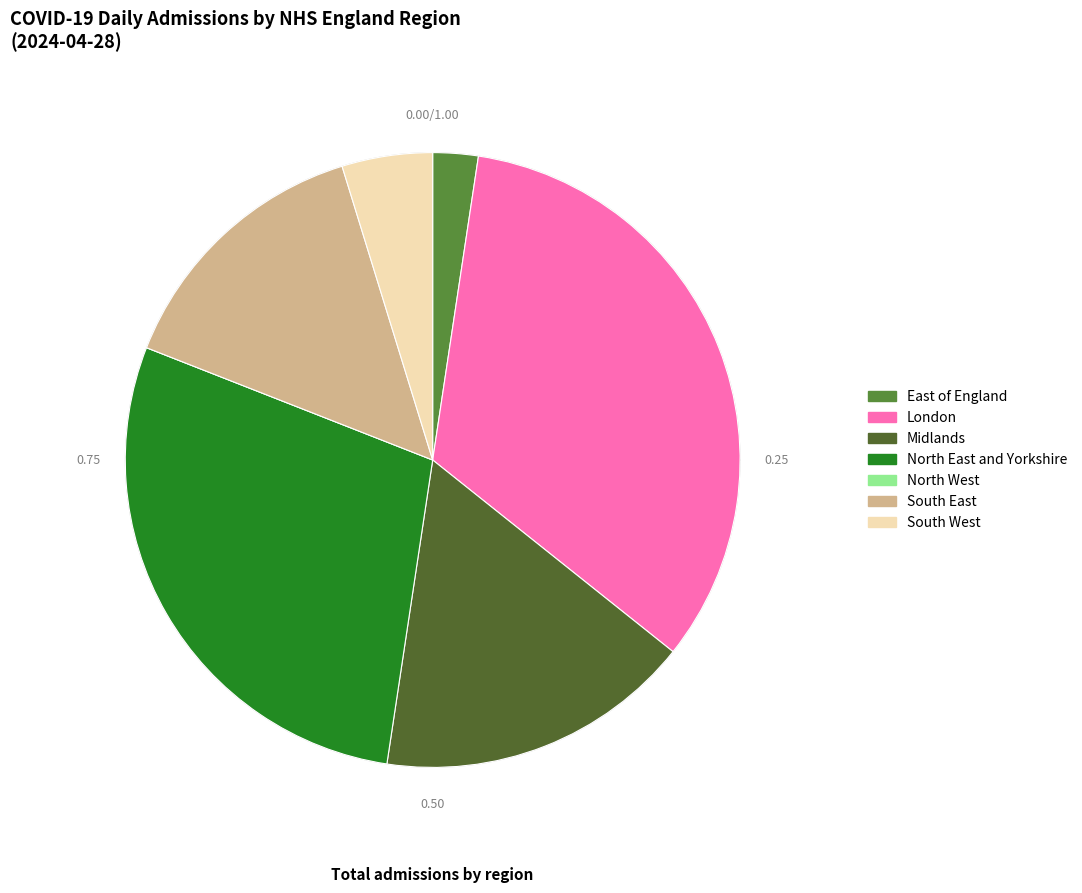

How much of the chart is everything except East of England?

97.6%